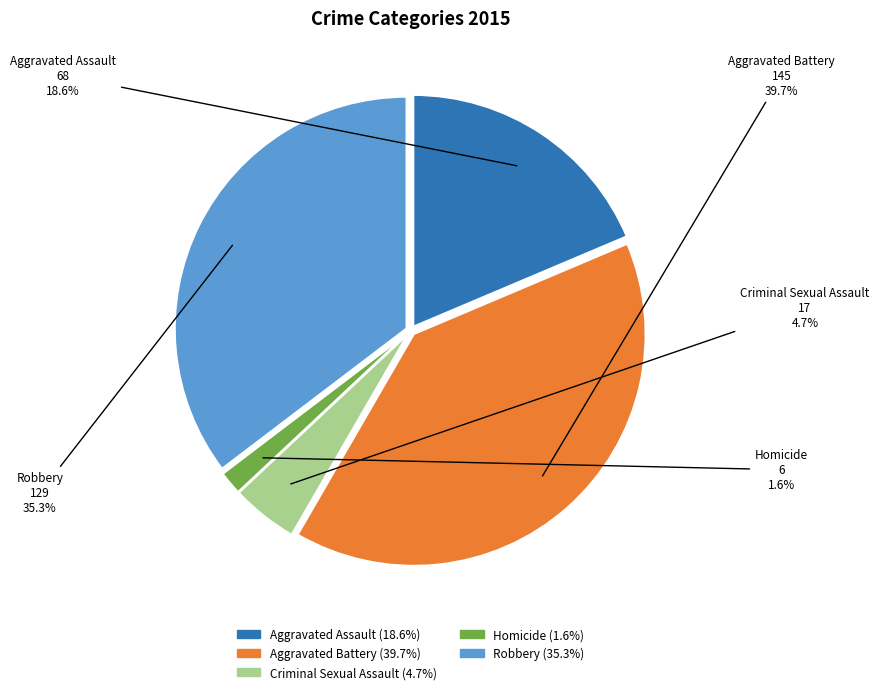

Is there a majority slice in this chart?

No